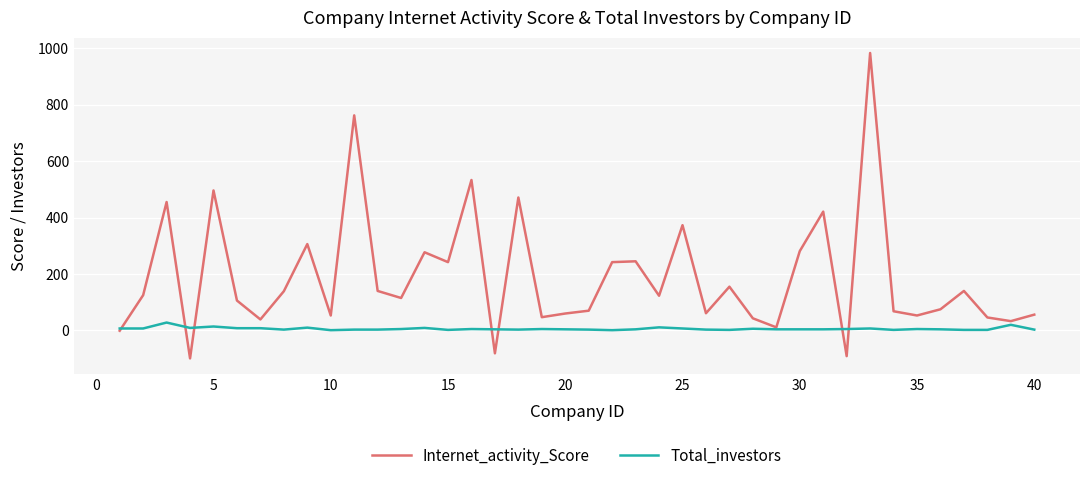

List the series in order of their overall mean, lowest first.

Total_investors, Internet_activity_Score